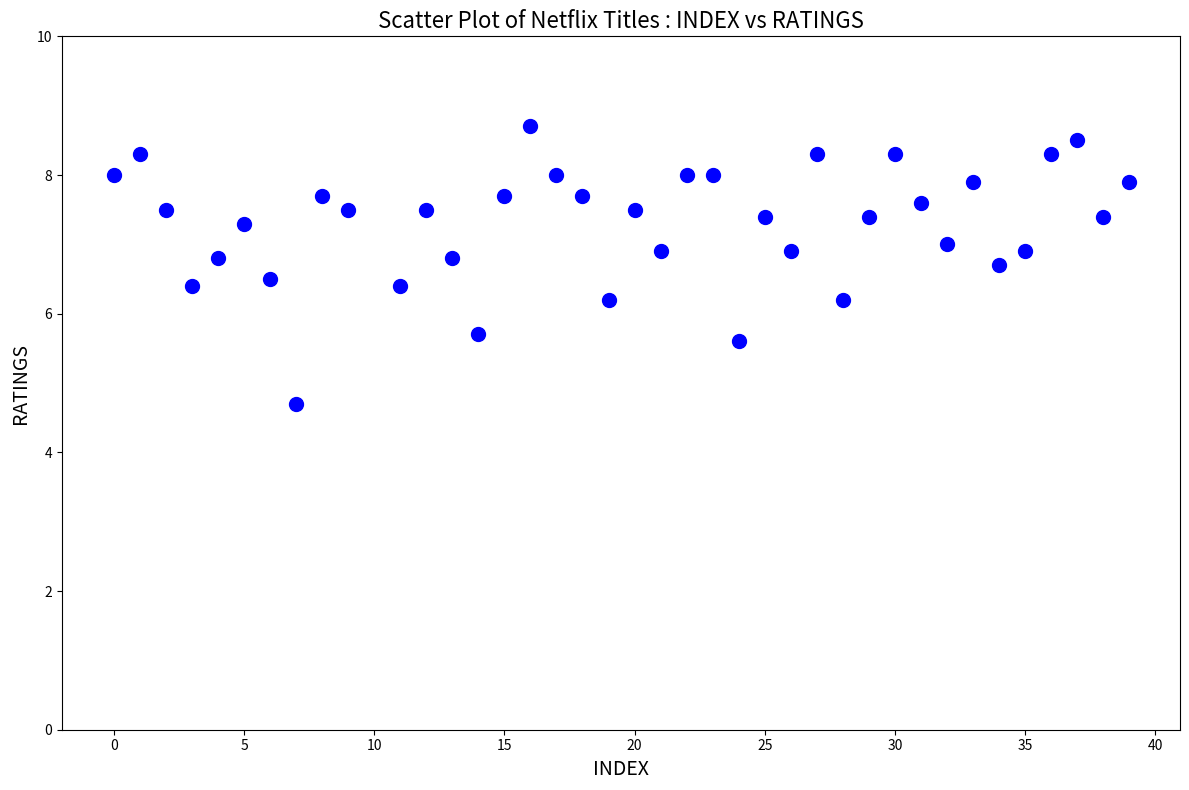

What is the range of Y values (max minus min)?

4.0